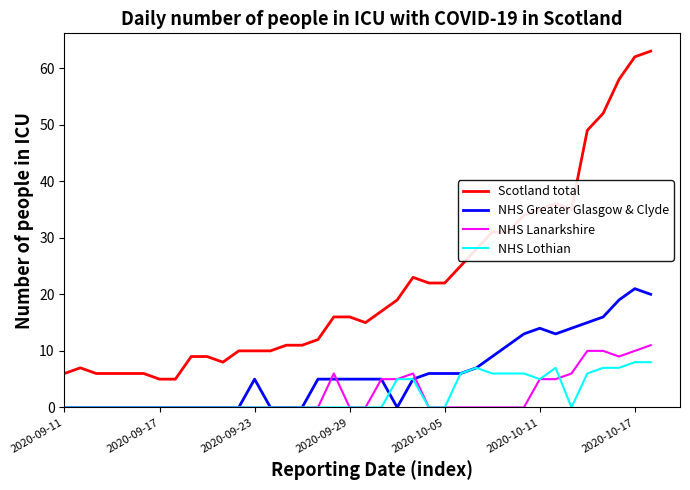

At how many categories does at least one series exceed 32?

9